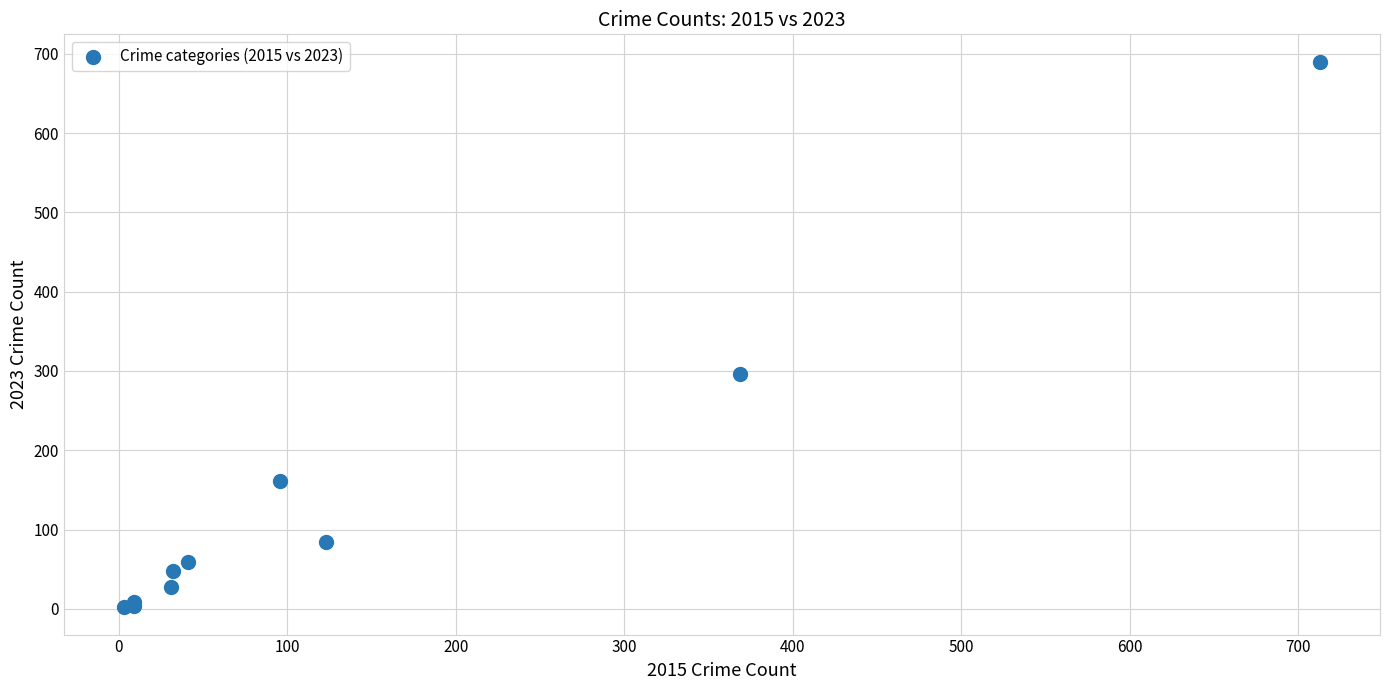

What Y value in the scatter plot is closest to 346?

296